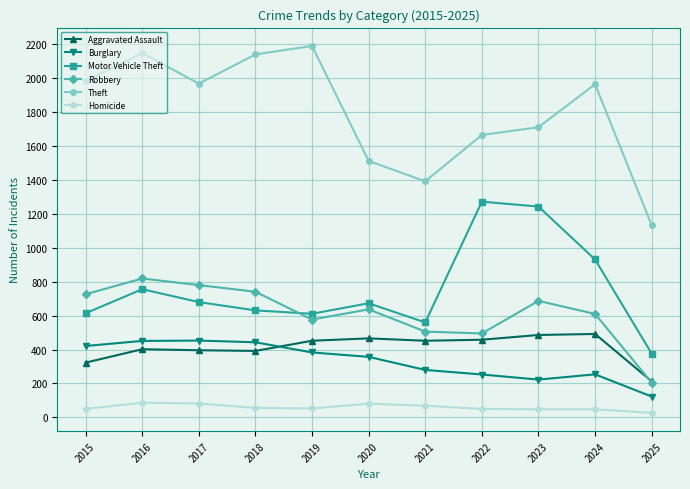

True or false: Theft has more than 2 points higher than both neighbors.

True